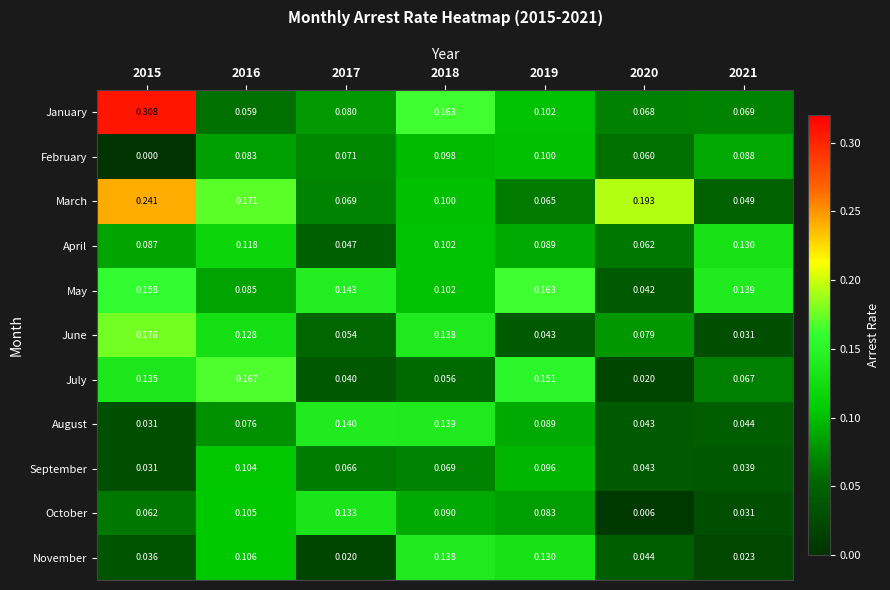

Rank the series by their maximum value, from lowest to highest.

February, September, April, October, November, August, May, July, June, March, January